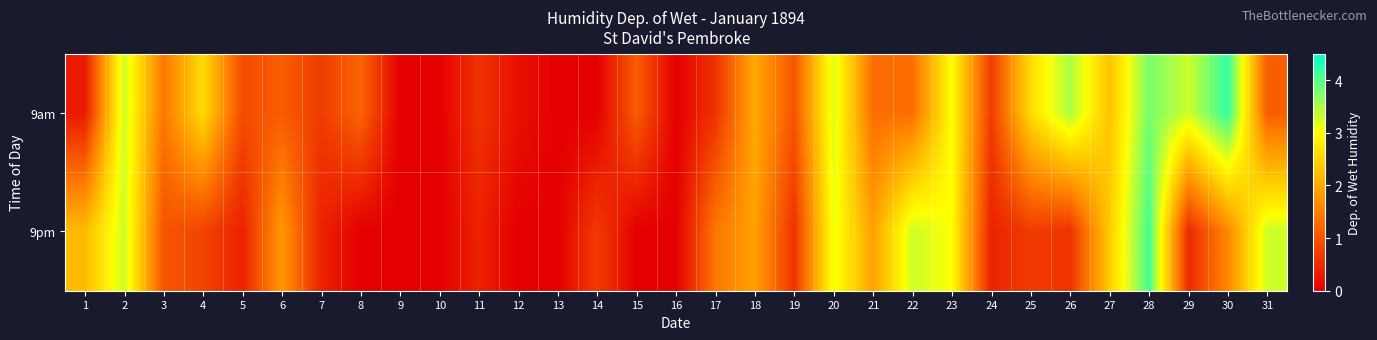

Reading left to right, what are all the values shown in this chart?

9am: 1=0.3	2=3.3	3=1.4	4=2.6	5=0.9	6=1.1	7=0.7	8=1.2	9=0.0	10=0.0	11=0.6	12=0.2	13=0.0	14=0.0	15=1.1	16=0.0	17=0.6	18=2.0	19=1.0	20=3.2	21=1.3	22=1.3	23=3.0	24=0.7	25=2.6	26=3.5	27=2.3	28=3.8	29=3.3	30=4.2	31=1.1
9pm: 1=2.2	2=3.3	3=1.0	4=0.8	5=0.4	6=1.8	7=0.4	8=0.0	9=0.0	10=0.0	11=0.4	12=0.0	13=0.0	14=0.7	15=0.0	16=0.0	17=1.4	18=1.9	19=0.6	20=3.1	21=1.9	22=3.3	23=3.0	24=0.4	25=0.7	26=0.6	27=2.4	28=4.1	29=0.5	30=1.6	31=3.3